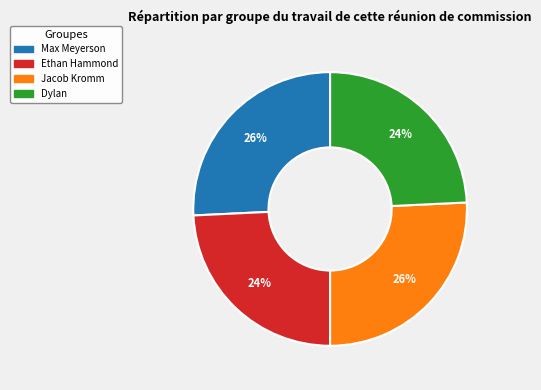

Is it true that Ethan Hammond is 14% of the pie?

False